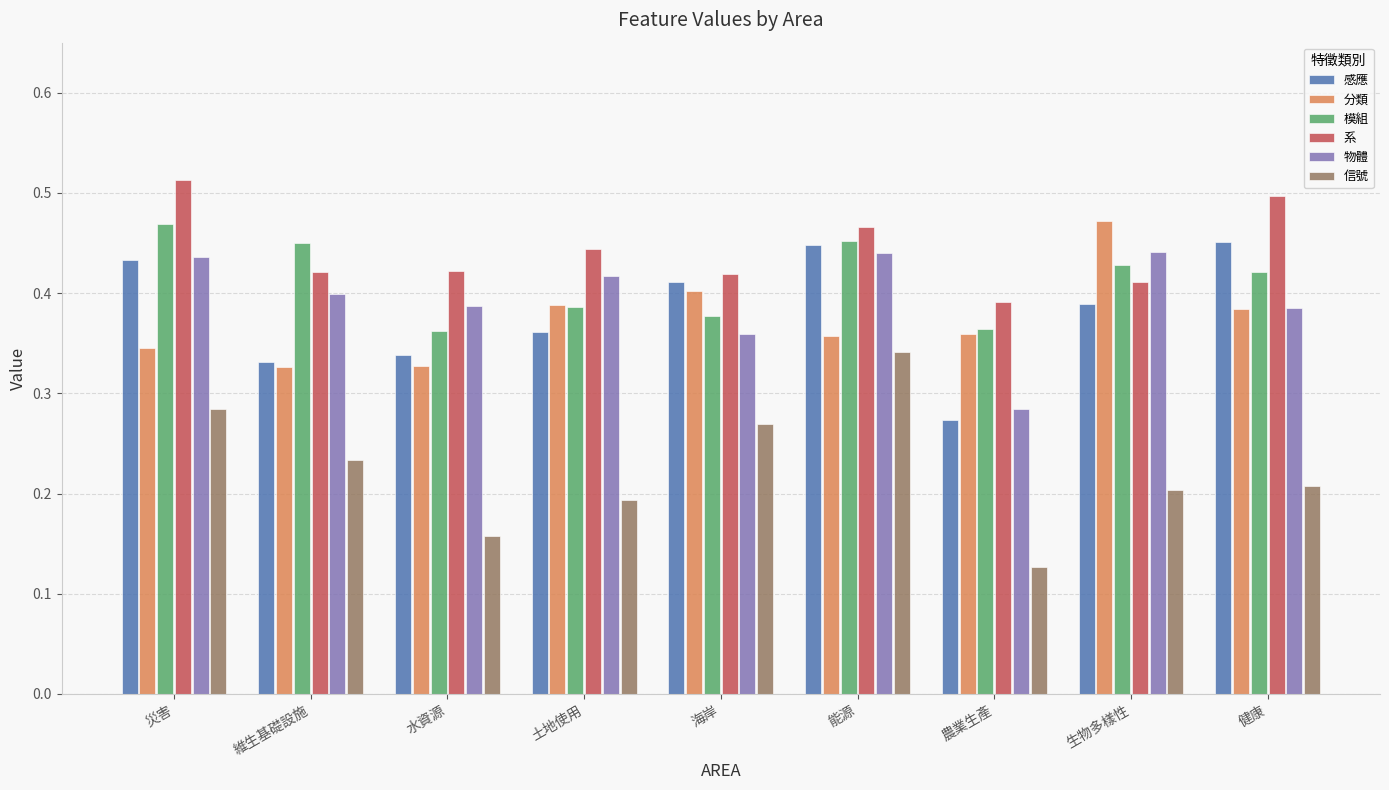

Count the 物體 values in the range 0 to 1.

9